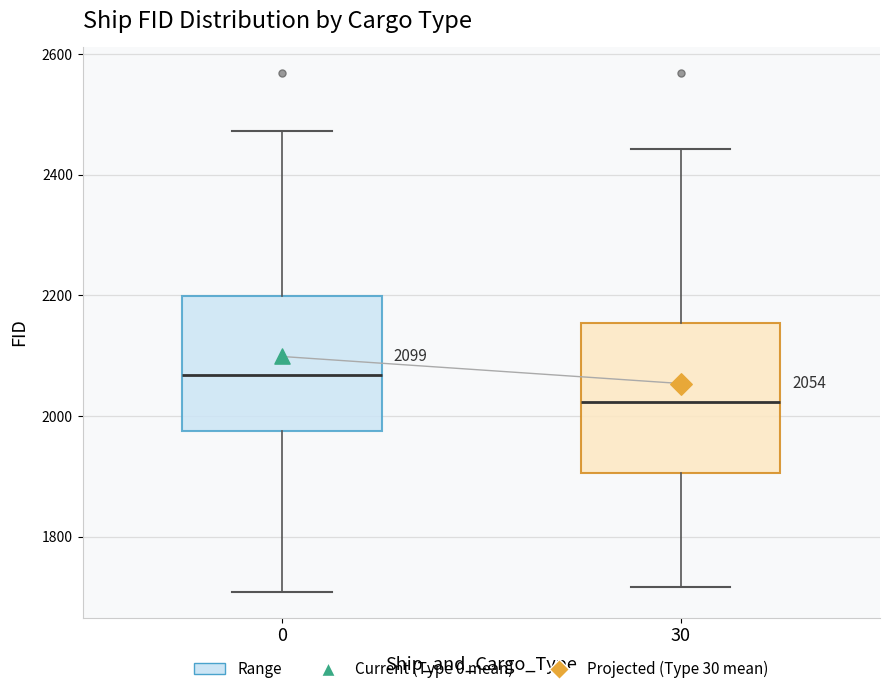

Which box has the highest median line?

0